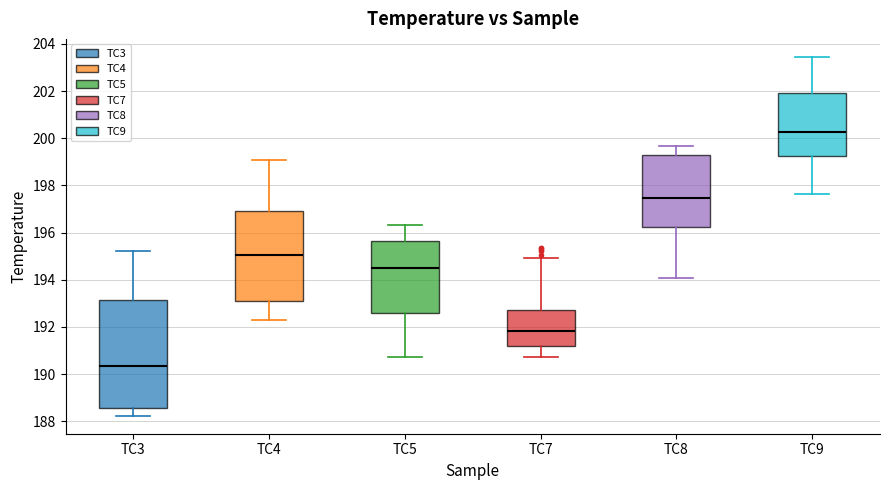

Where is the lower edge of the box for TC3 on the y-axis? The values are not printed on the chart, so give them approximately, as read against the axis.

188.6